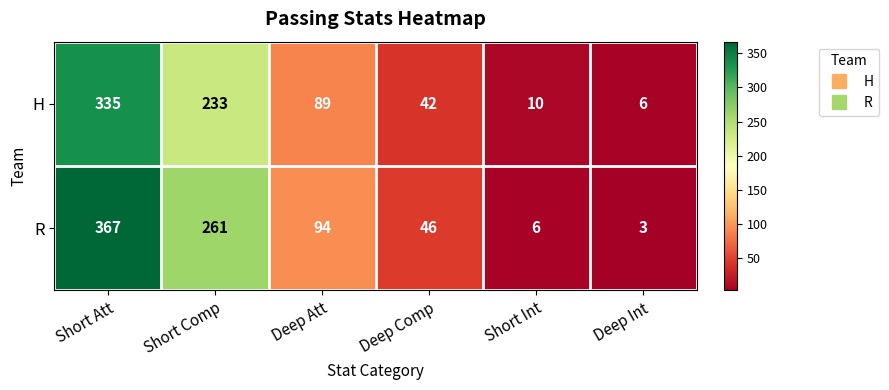

How many series are shown in this chart?

2